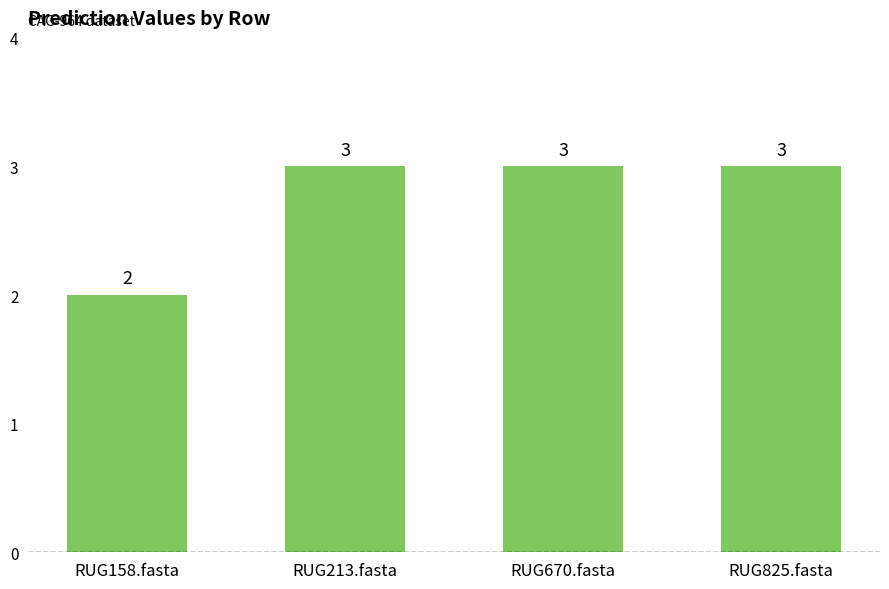

What is the difference between the values at RUG670.fasta and RUG158.fasta?

1